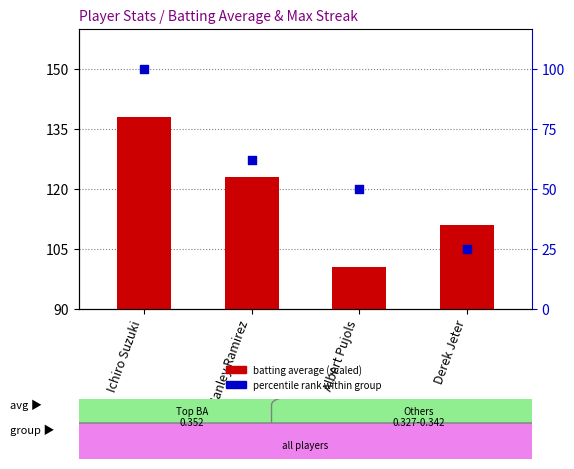

Which series contains the lowest Y value?

batting average (scaled)